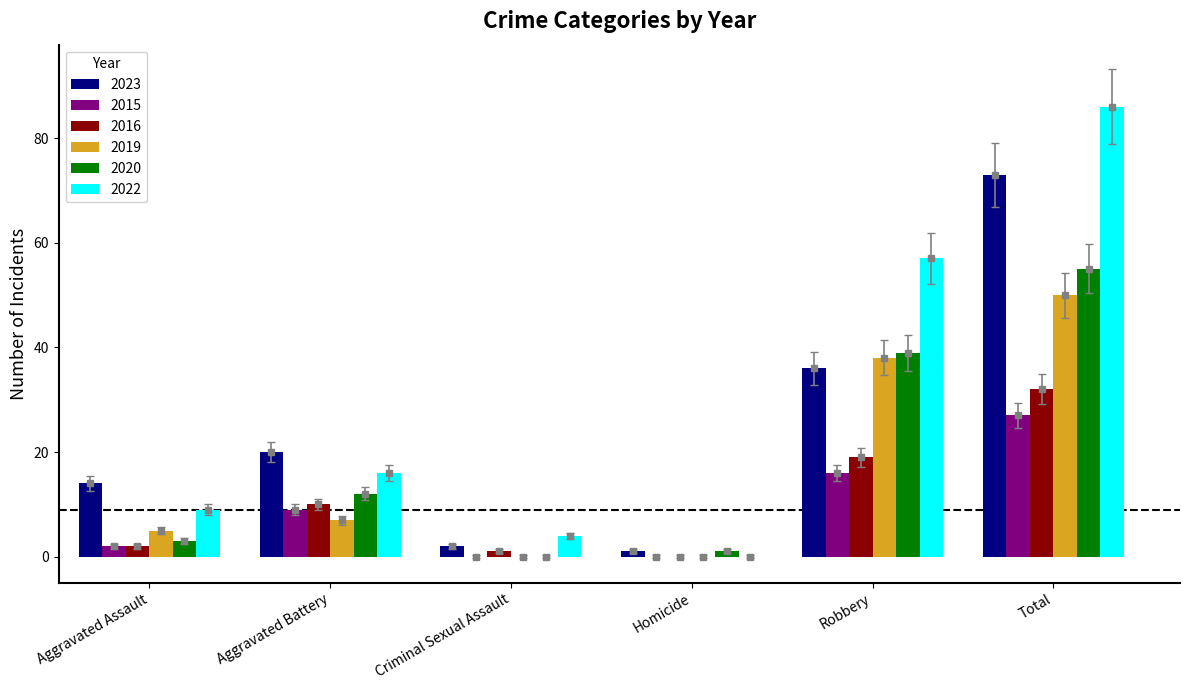

Is it true that 2015 equals 0.0 at Homicide?

True